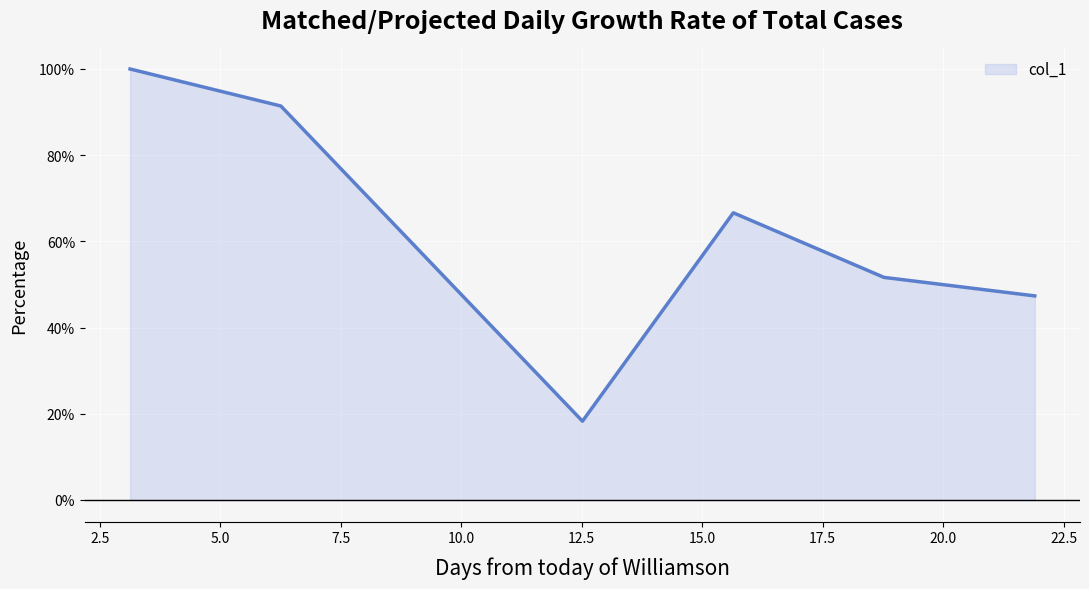

Does the chart display data point markers on the line(s)?

No